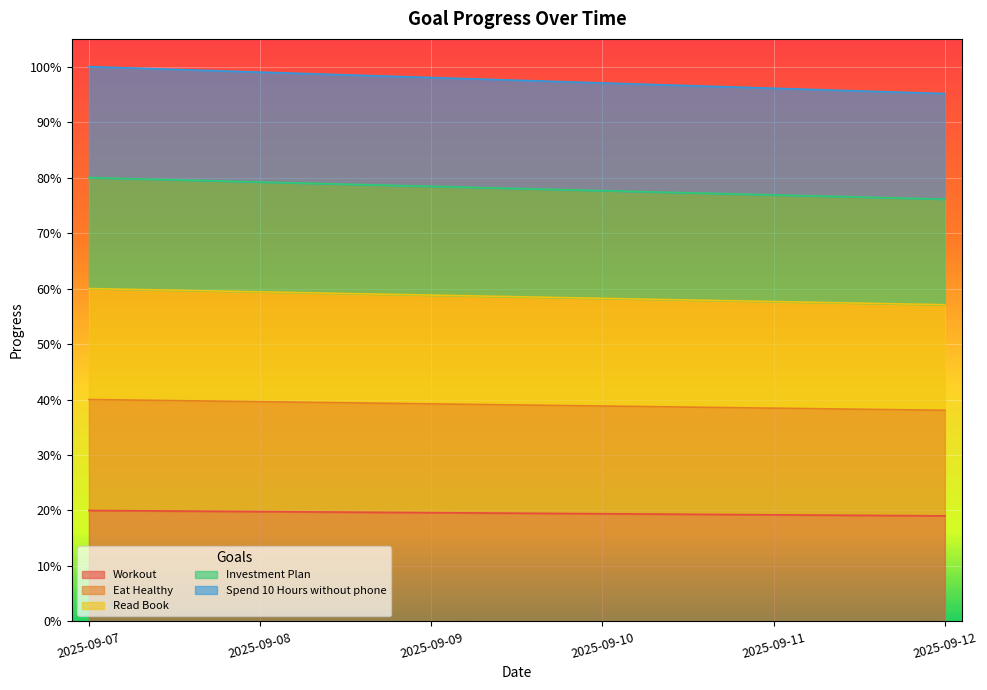

Where is Investment Plan nearest to the value 0?

2025-09-12